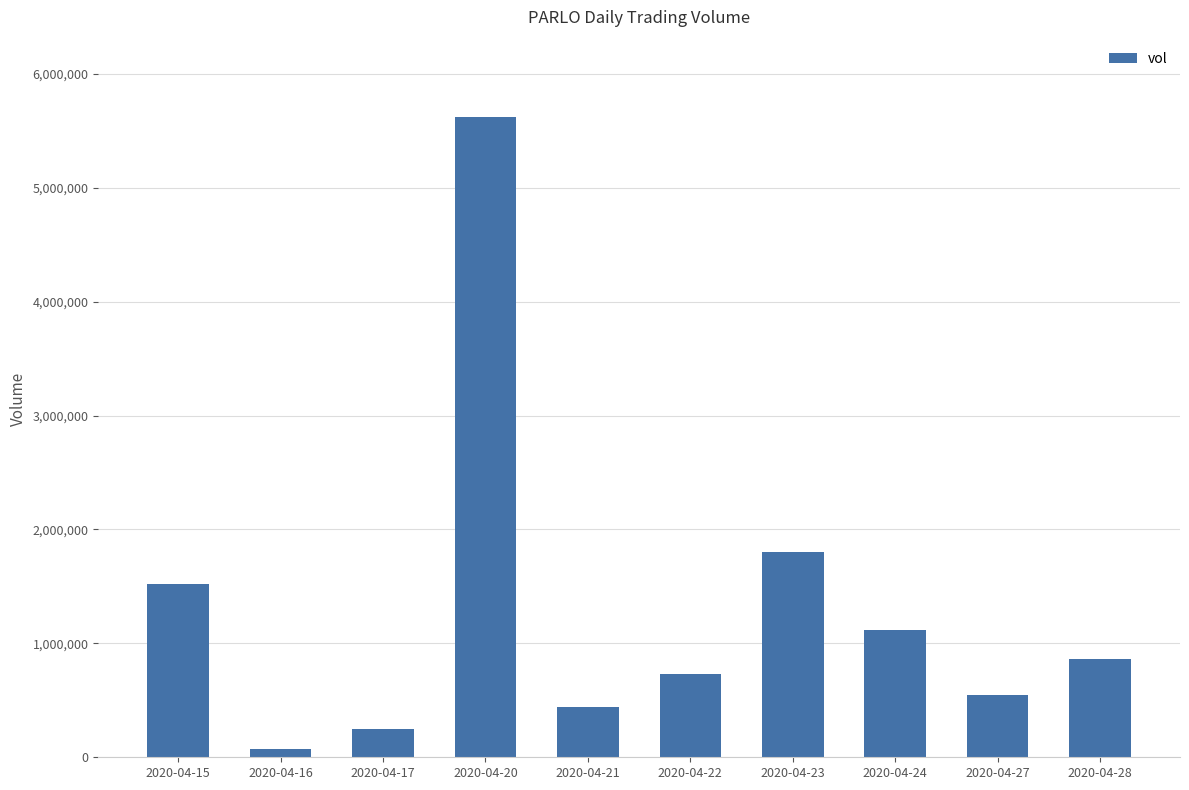

How many values are below 863800?

5